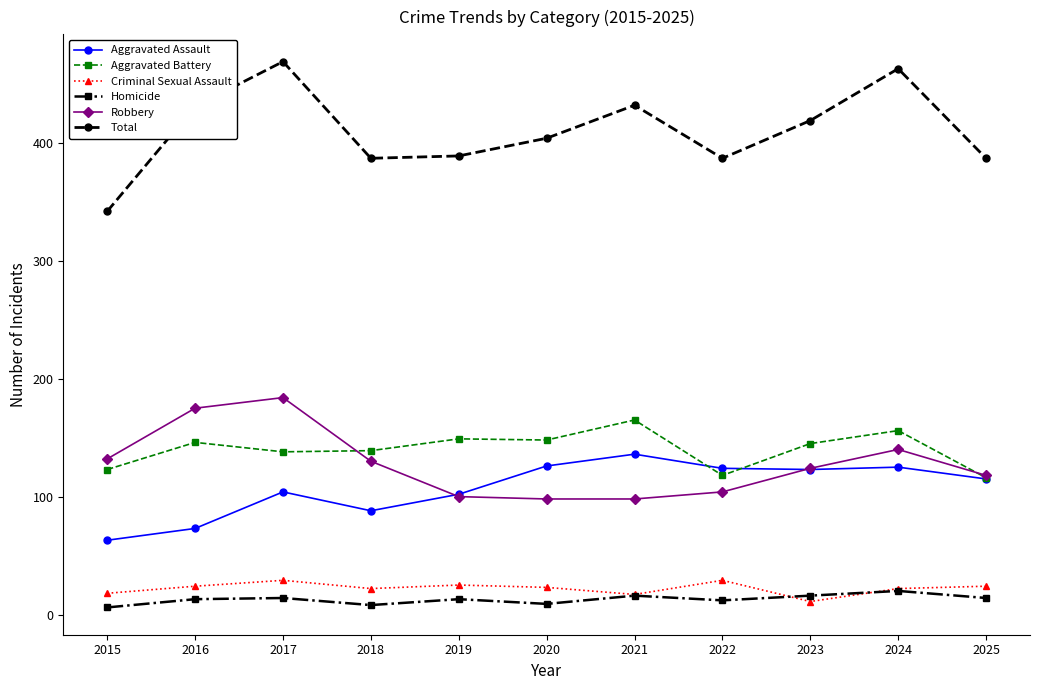

Which series has the largest total across all categories?

Total